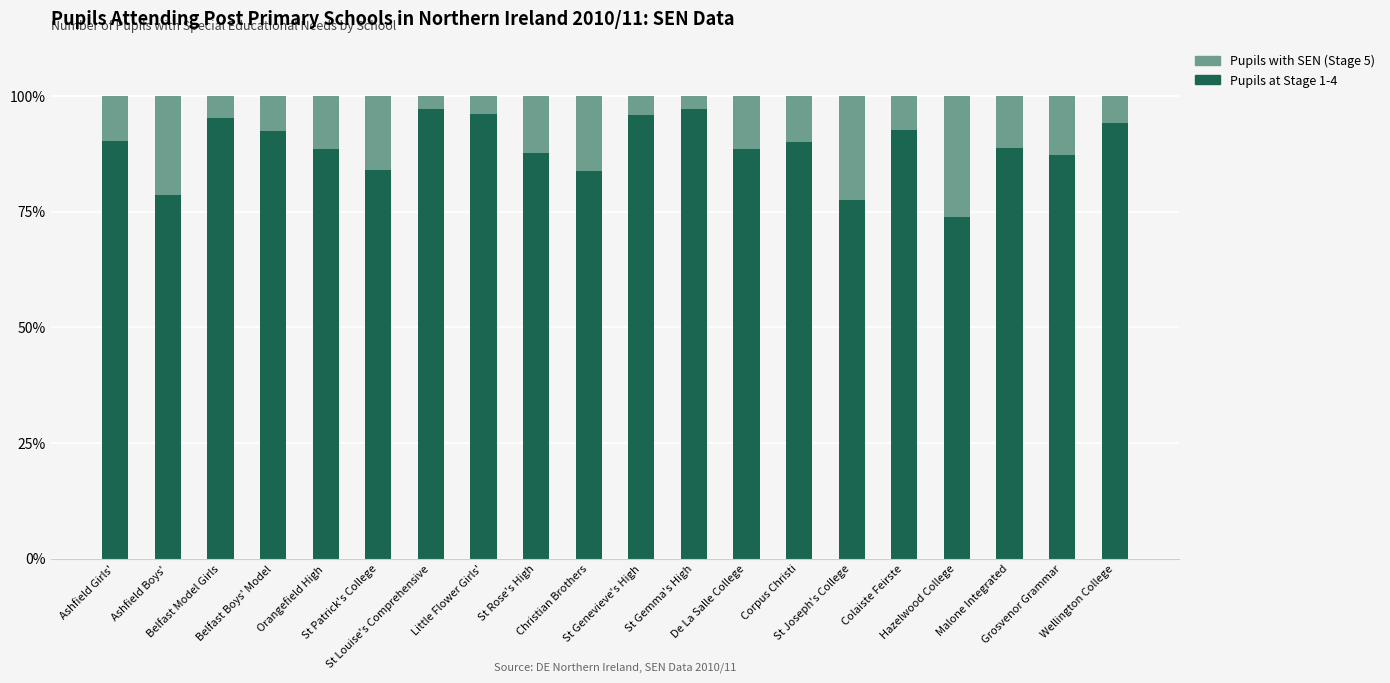

What is the highest value of the Pupils at Stage 1-4 series?

97.2